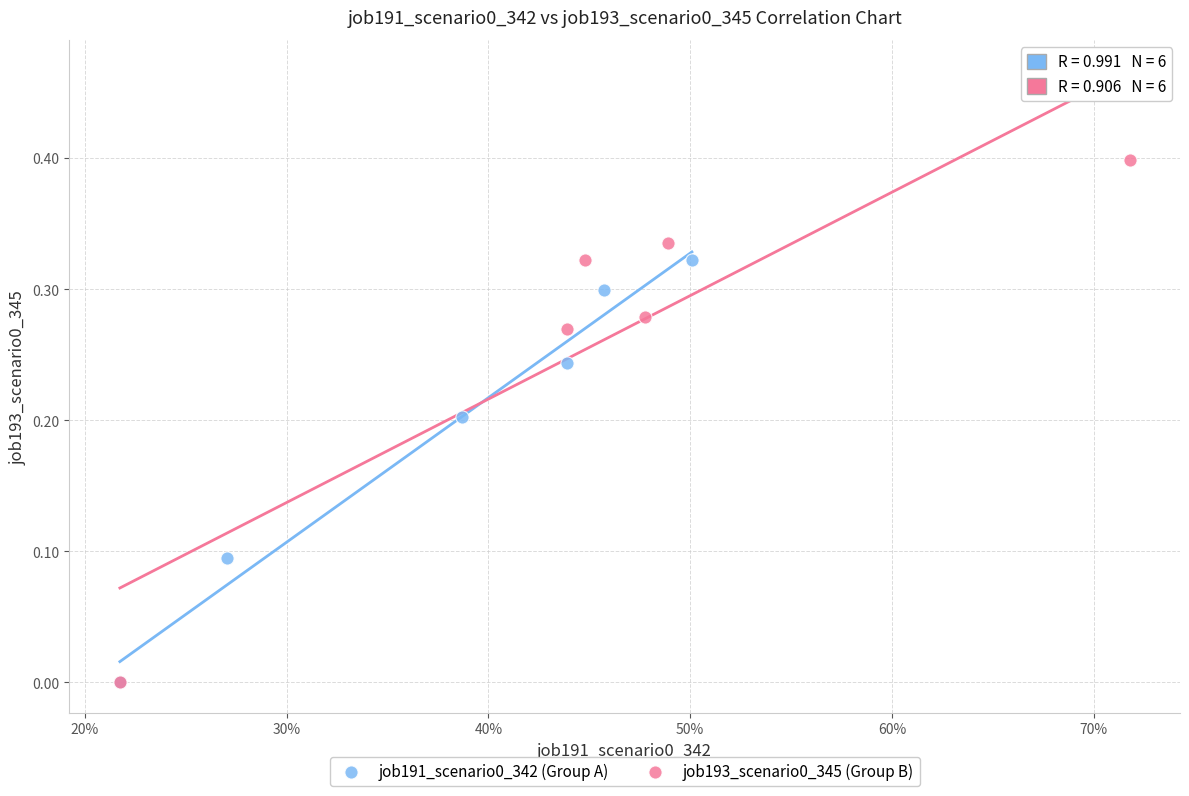

Which series reaches the maximum Y coordinate?

job193_scenario0_345 (Group B)